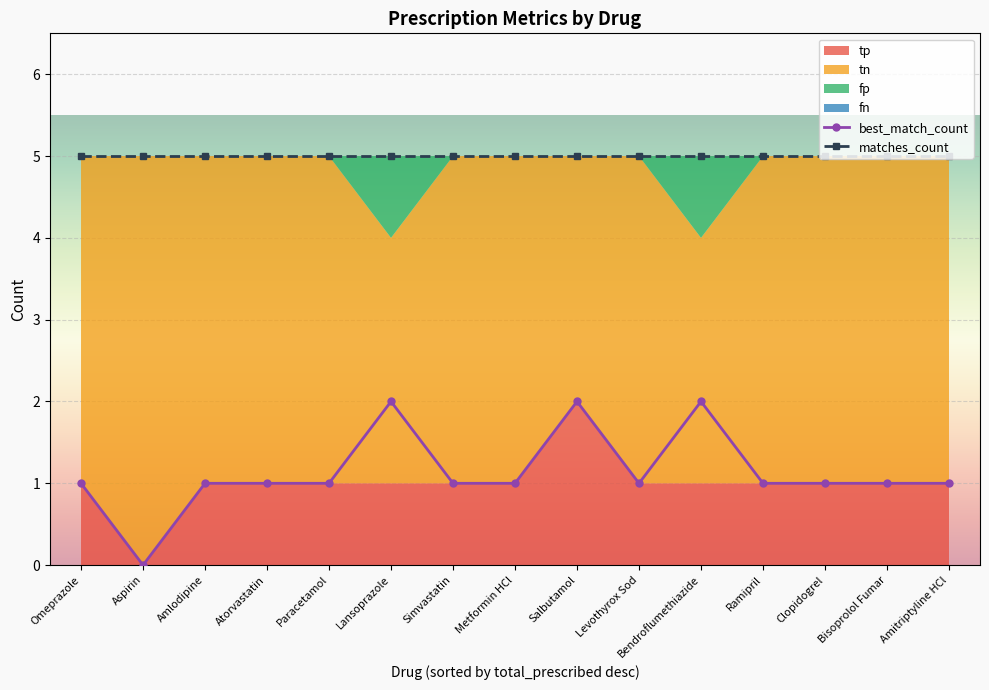

What is the label of the 6th point from the left?

Lansoprazole